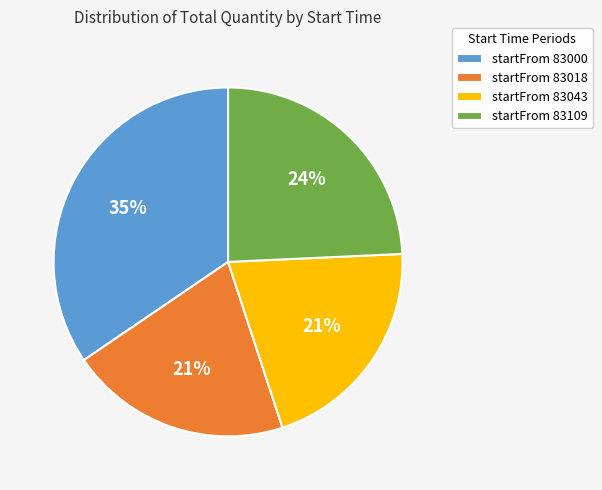

To the nearest percent, what is the difference between the largest and smallest slice percentages?

14%